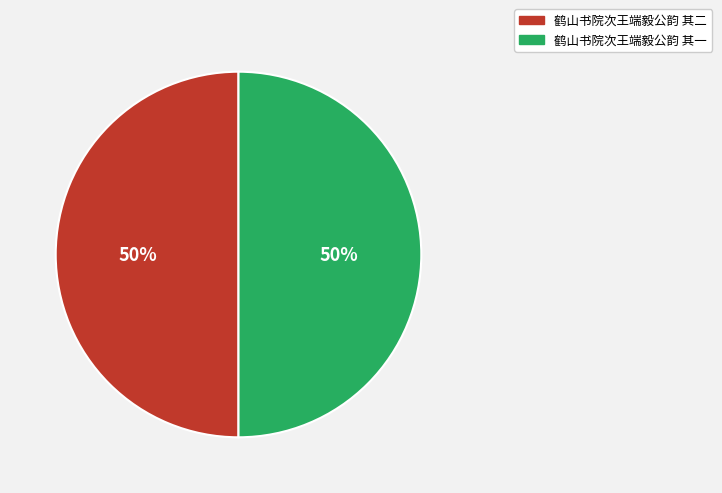

Combined, do 鹤山书院次王端毅公韵 其二 and 鹤山书院次王端毅公韵 其一 account for over 50%?

Yes